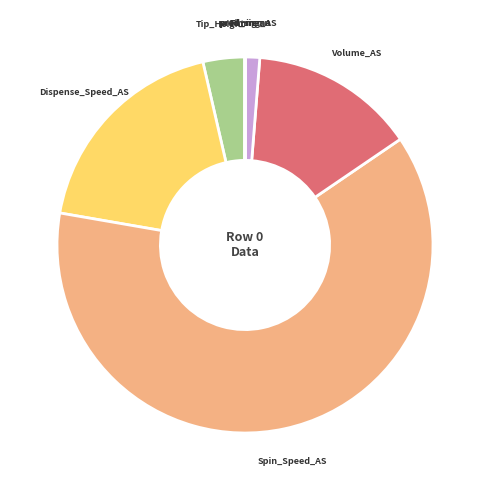

Do Dispense_Speed_AS and Spin_Speed_AS together represent more than half of the pie?

Yes